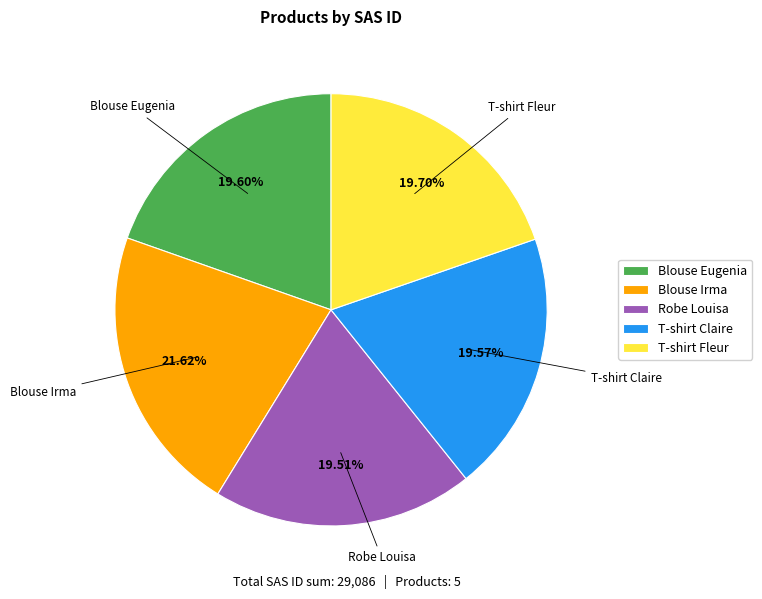

What portion of the pie excludes Robe Louisa?

80.5%